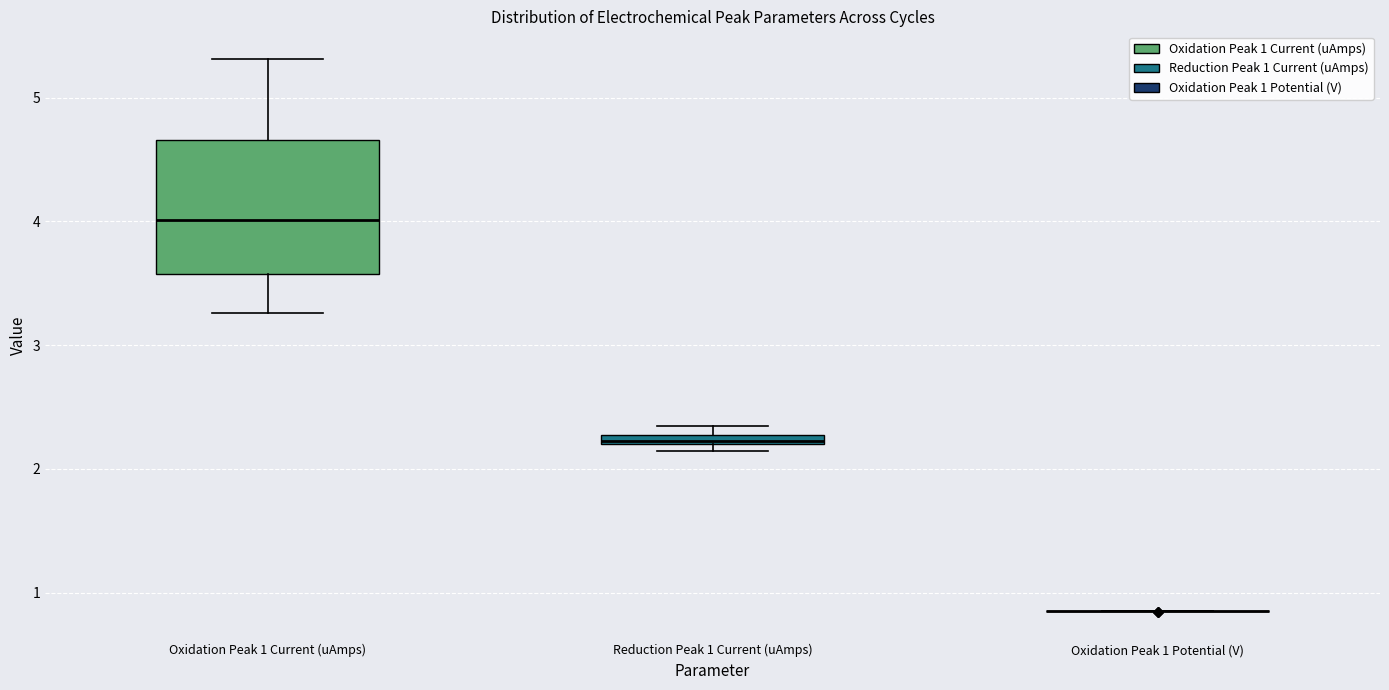

Which box is the tallest, from its lower edge to its upper edge?

Oxidation Peak 1 Current (uAmps)